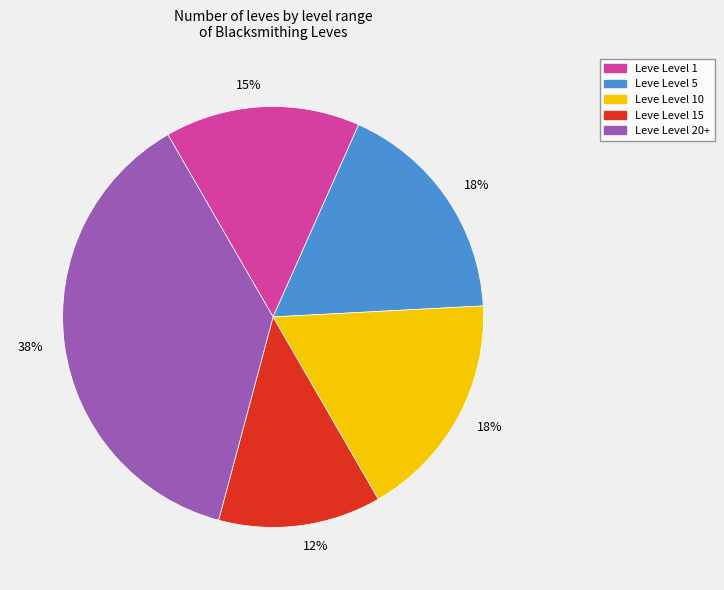

Is there any slice that represents more than half of the pie?

No